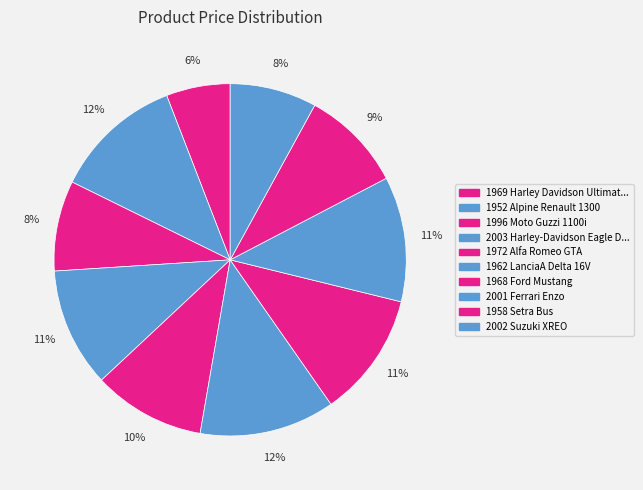

Count the number of slices in the pie.

10